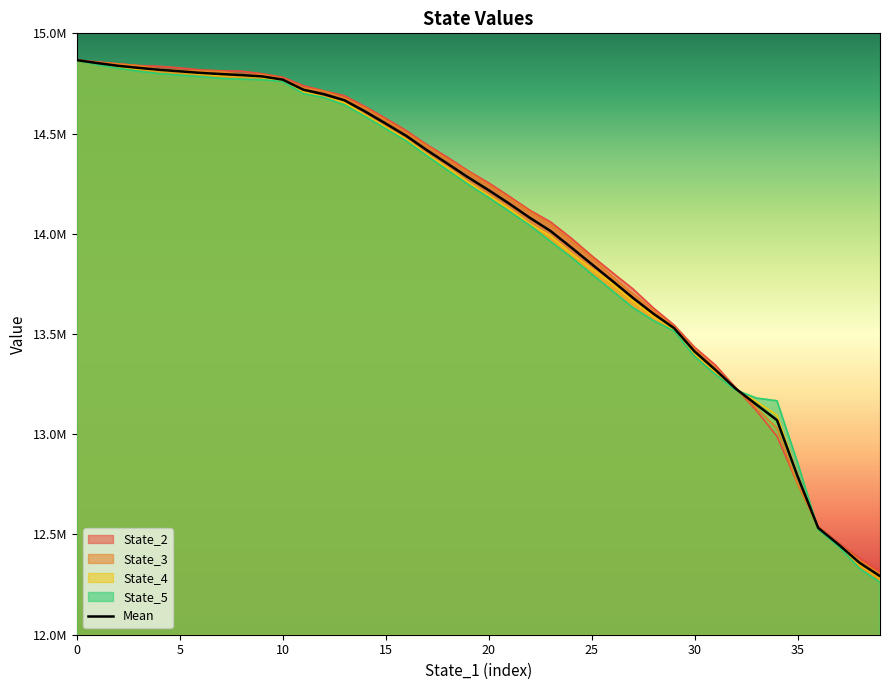

What is the label of the 4th point from the left?

15